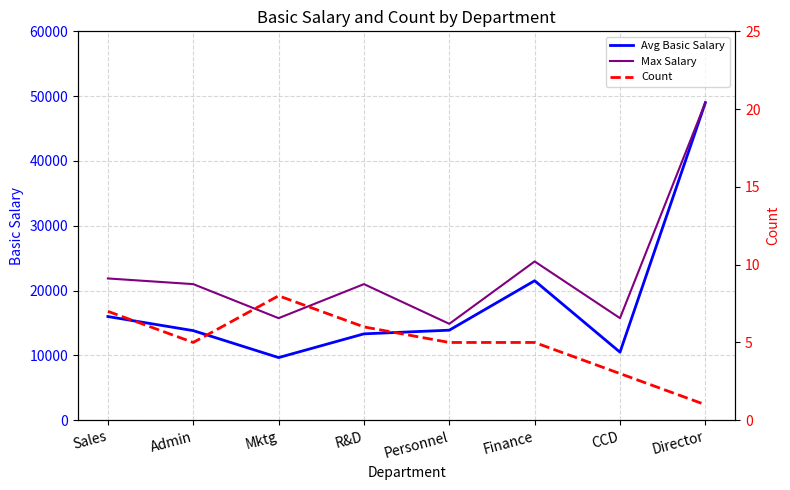

Which category has the lowest value in the Count series?

Director